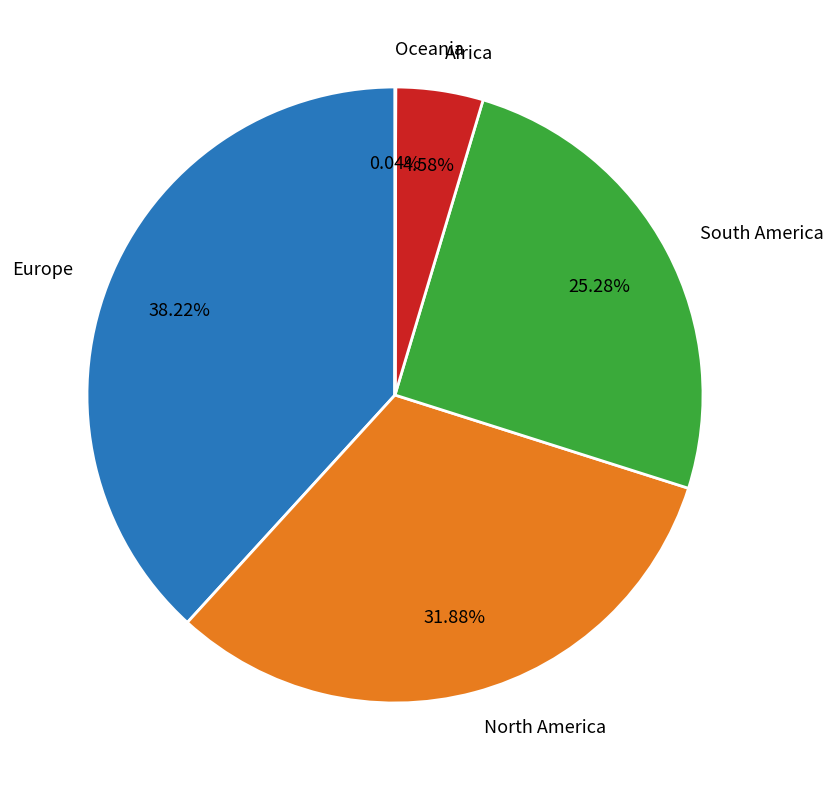

Approximately how many times larger is the value at Europe compared to South America?

1.5